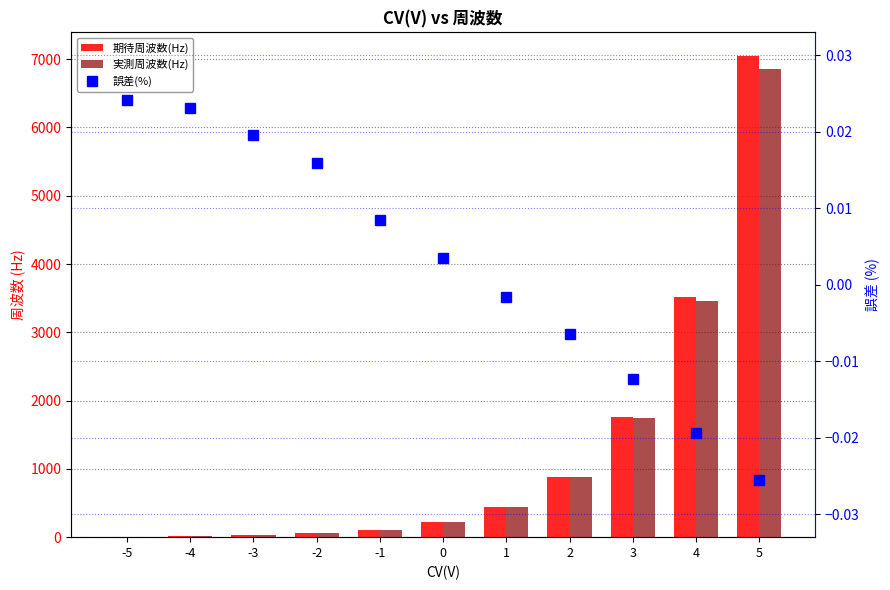

Is it true that 誤差(%) equals 0.0 at -2?

False